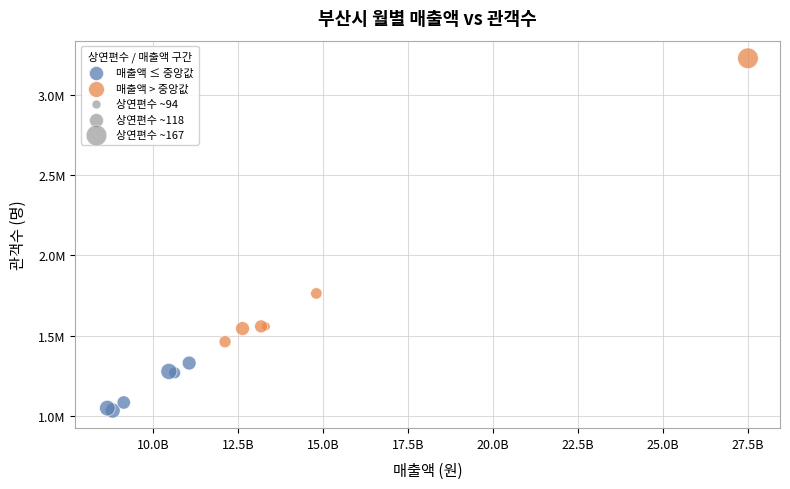

Which series reaches the minimum Y coordinate?

매출액 ≤ 중앙값